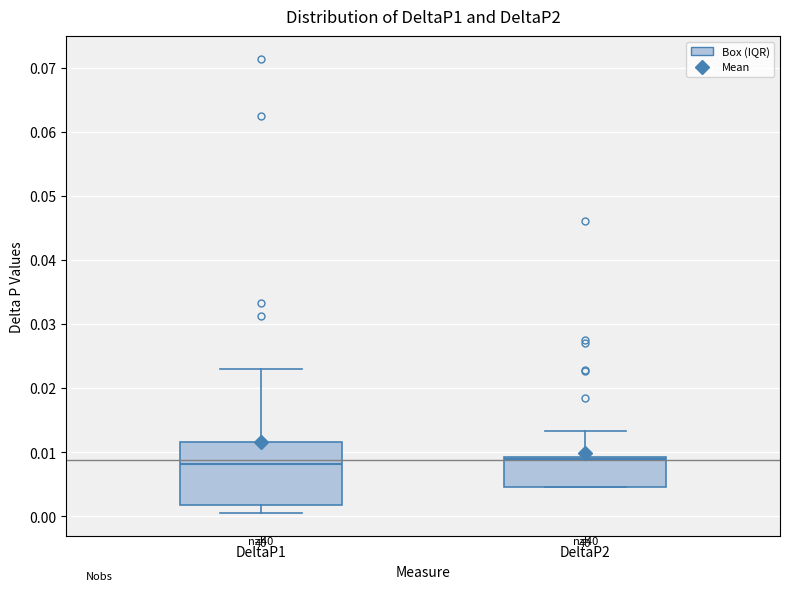

Comparing the boxes themselves (not the whiskers), which one is the tallest?

DeltaP1